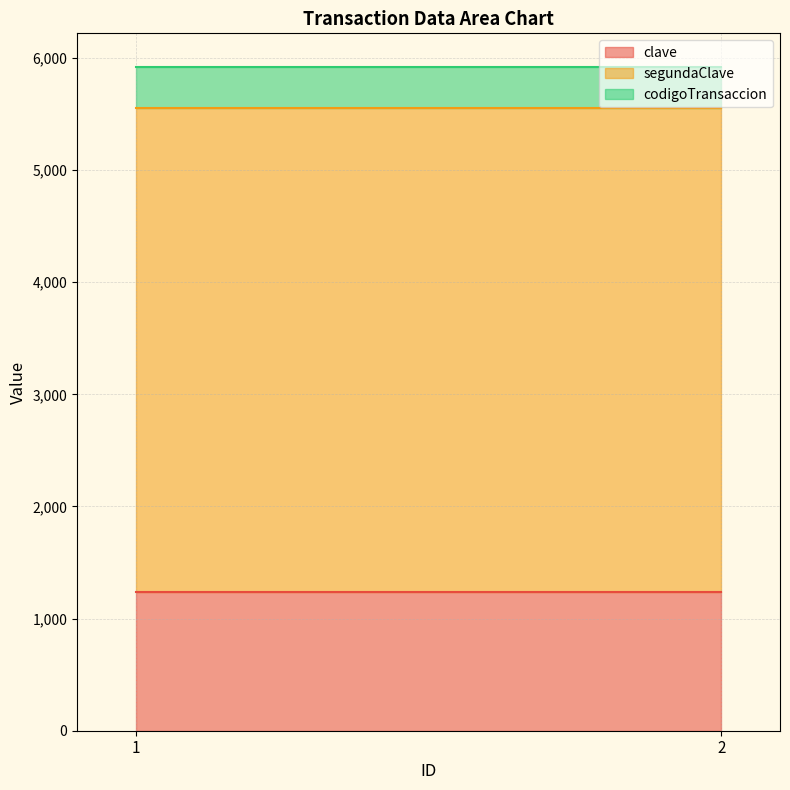

The value of codigoTransaccion at 1 is 369. True or false?

True